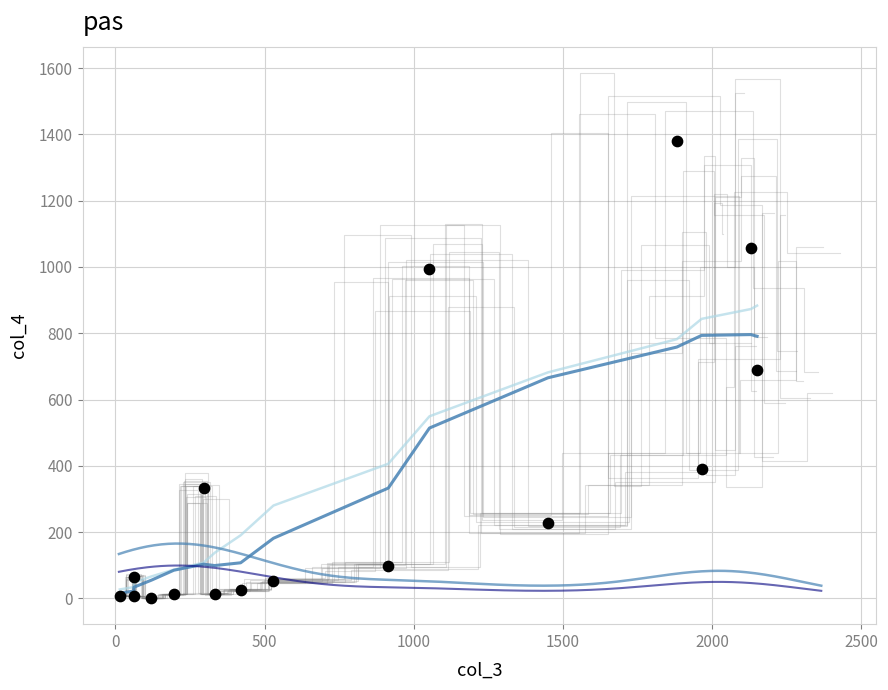

What is the range of Y values (max minus min)?

1379